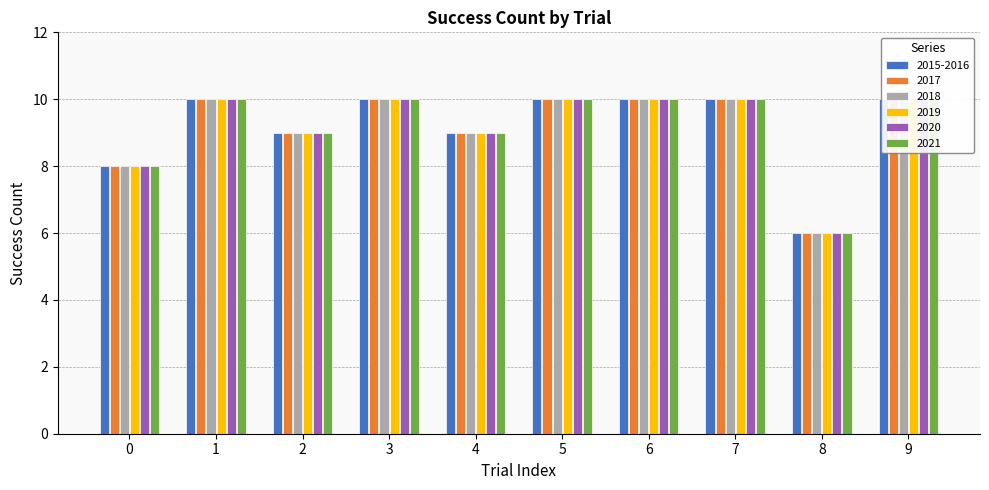

Which series changed the most between 1 and 9?

2015-2016